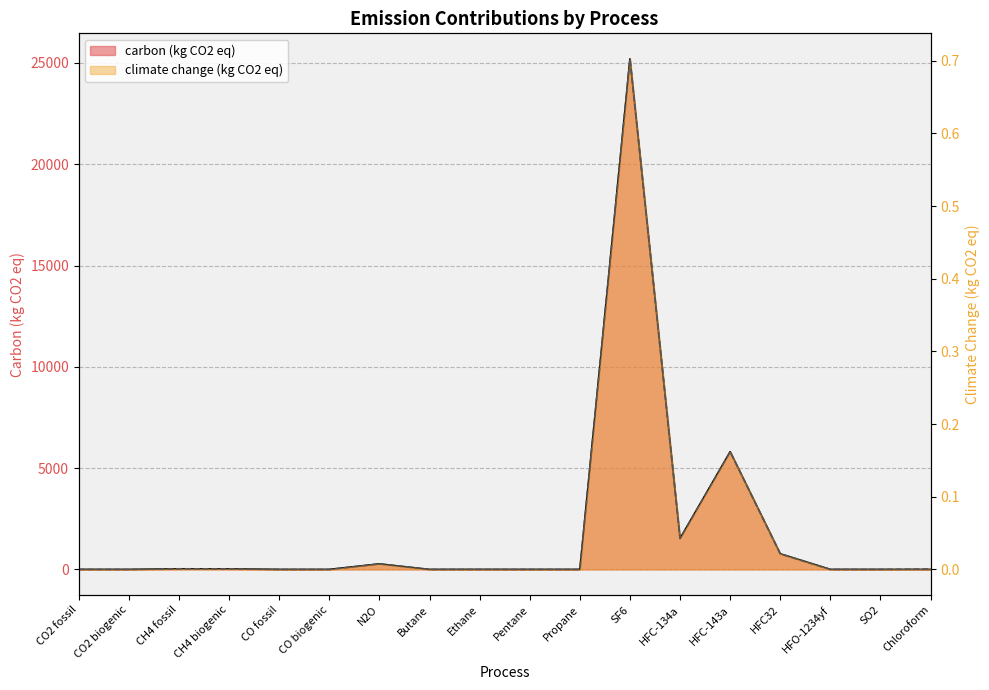

Reading right to left, extract all data points from this chart.

carbon (kg CO2 eq): Chloroform=0.0	SO2=0.0	HFO-1234yf=0.5	HFC32=771.0	HFC-143a=5810.0	HFC-134a=1530.0	SF6=25200.0	Propane=0.0	Pentane=0.0	Ethane=0.4	Butane=0.0	N2O=273.0	CO biogenic=0.0	CO fossil=0.0	CH4 biogenic=27.0	CH4 fossil=29.8	CO2 biogenic=0.0	CO2 fossil=1.0
climate change (kg CO2 eq): Chloroform=0.0	SO2=0.0	HFO-1234yf=0.0	HFC32=0.0	HFC-143a=0.2	HFC-134a=0.0	SF6=0.7	Propane=0.0	Pentane=0.0	Ethane=0.0	Butane=0.0	N2O=0.0	CO biogenic=0.0	CO fossil=0.0	CH4 biogenic=0.0	CH4 fossil=0.0	CO2 biogenic=0.0	CO2 fossil=0.0